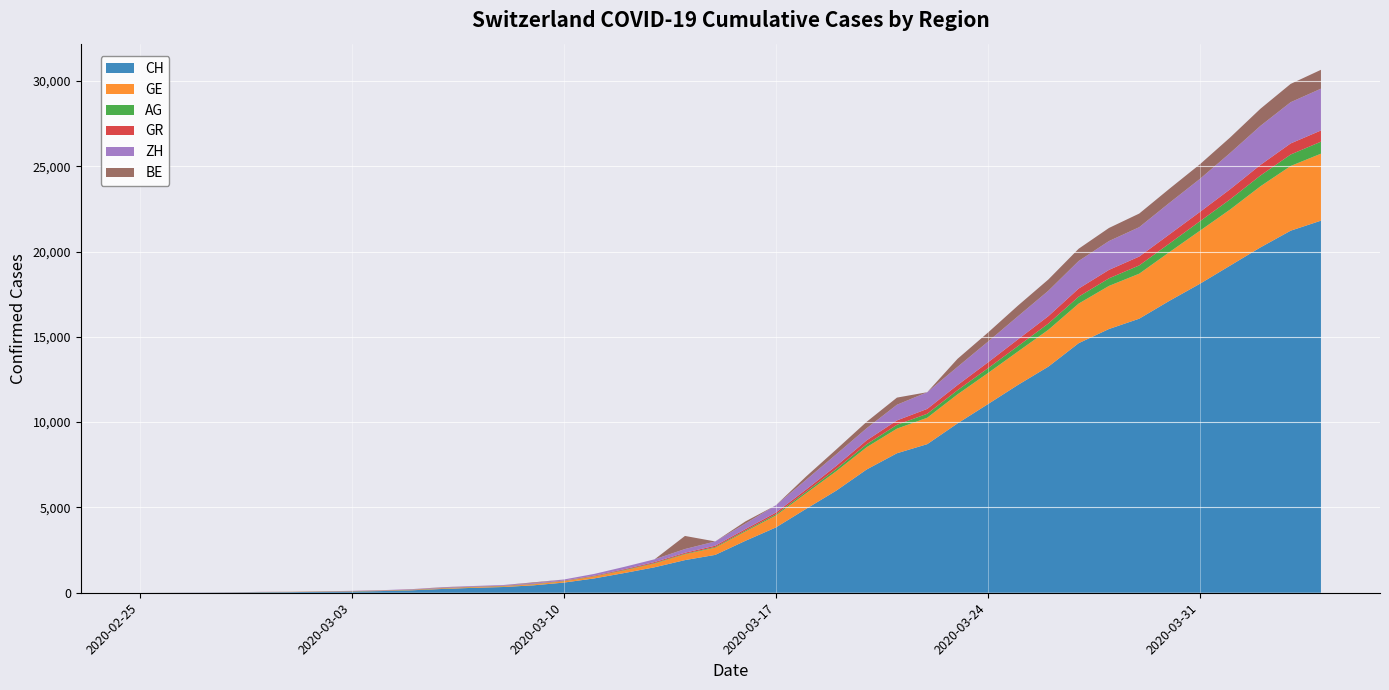

Reading left to right, extract all data points from this chart.

CH: 0	5	9	19	31	38	56	70	100	146	223	287	336	435	595	838	1156	1493	1913	2219	3047	3825	4917	5989	7225	8175	8709	9925	11050	12186	13253	14627	15457	16063	17113	18105	19171	20238	21220	21807
GE: 0	1	1	4	8	9	10	13	15	20	29	42	44	59	79	112	153	223	342	424	548	700	910	1138	1306	1444	1548	1702	1819	1958	2159	2320	2526	2637	2854	3108	3288	3581	3792	3927
AG: 0	1	1	1	3	4	7	7	10	11	12	14	14	15	18	20	27	30	33	43	56	69	96	134	175	223	235	245	283	318	367	407	444	485	506	554	596	631	673	702
GR: 0	2	2	6	6	6	9	9	12	14	16	17	18	18	22	31	43	53	56	71	84	101	128	182	226	258	284	300	343	393	433	474	495	519	535	547	592	622	649	657
ZH: 0	0	4	0	4	1	3	13	15	23	29	34	40	49	62	101	140	163	218	250	326	429	568	679	711	919	978	1067	1213	1357	1489	1616	1690	1722	1848	1936	2125	2289	2417	2450
BE: 0	0	0	0	0	0	0	0	0	0	17	0	0	34	0	0	0	0	767	0	123	0	193	282	377	418	0	470	532	624	660	718	767	798	826	856	909	1003	1073	1106